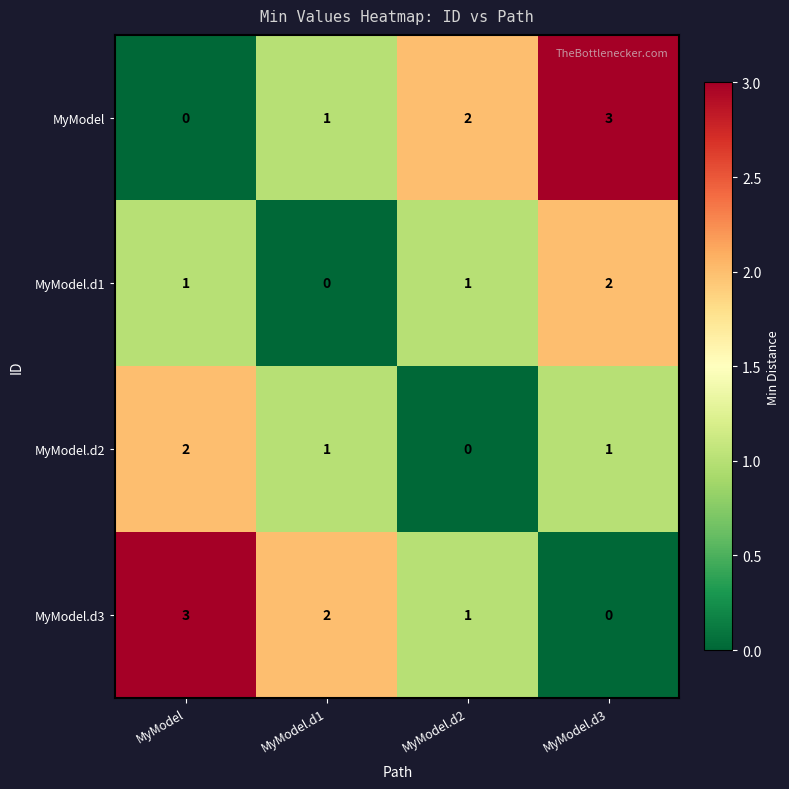

Reading left to right, extract all data points from this chart.

MyModel: 0	1	2	3
MyModel.d1: 1	0	1	2
MyModel.d2: 2	1	0	1
MyModel.d3: 3	2	1	0